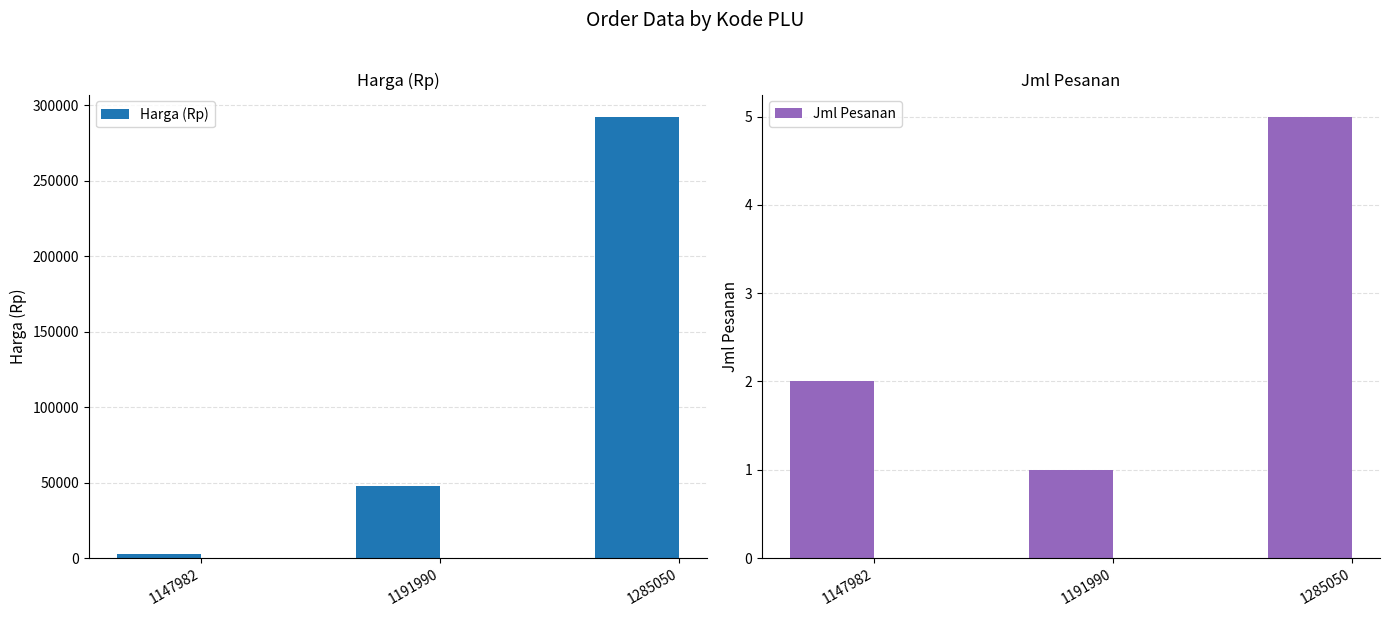

Between 1285050 and 1147982, which is larger?

1285050